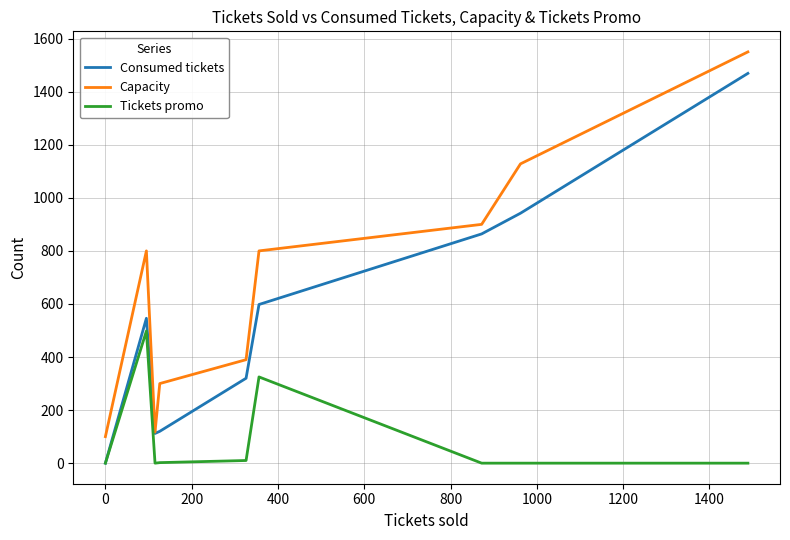

True or false: Tickets promo and Capacity intersect in this chart.

False